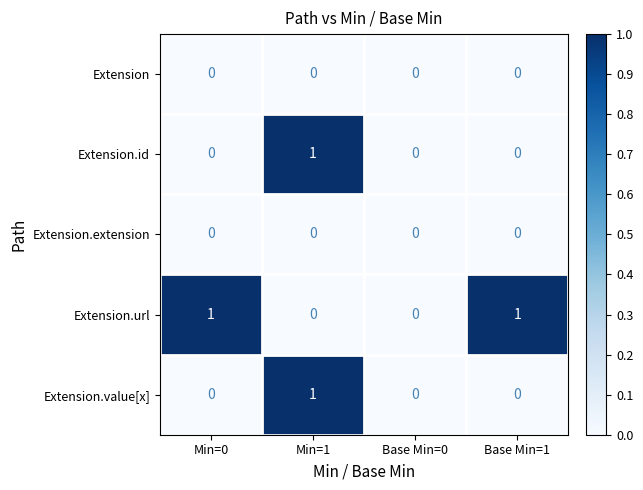

Reading left to right, list all the values displayed in this chart.

Extension: Min=0=0	Min=1=0	Base Min=0=0	Base Min=1=0
Extension.id: Min=0=0	Min=1=1	Base Min=0=0	Base Min=1=0
Extension.extension: Min=0=0	Min=1=0	Base Min=0=0	Base Min=1=0
Extension.url: Min=0=1	Min=1=0	Base Min=0=0	Base Min=1=1
Extension.value[x]: Min=0=0	Min=1=1	Base Min=0=0	Base Min=1=0